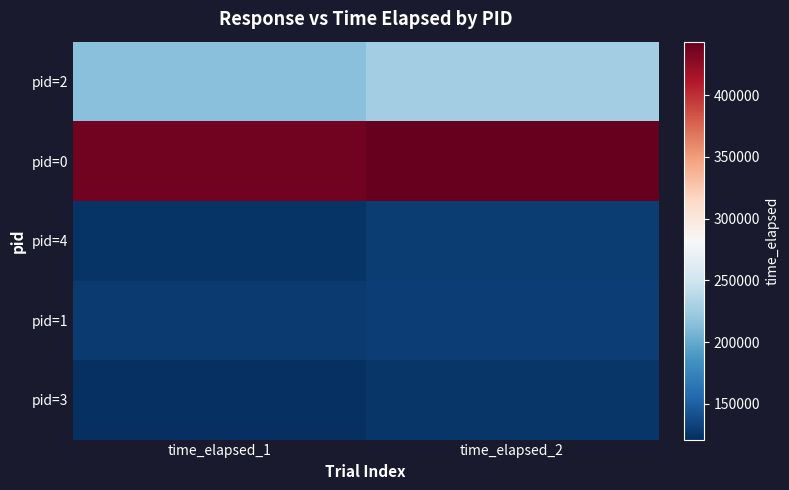

Between time_elapsed_1 and time_elapsed_2, which series saw the biggest shift?

pid=2